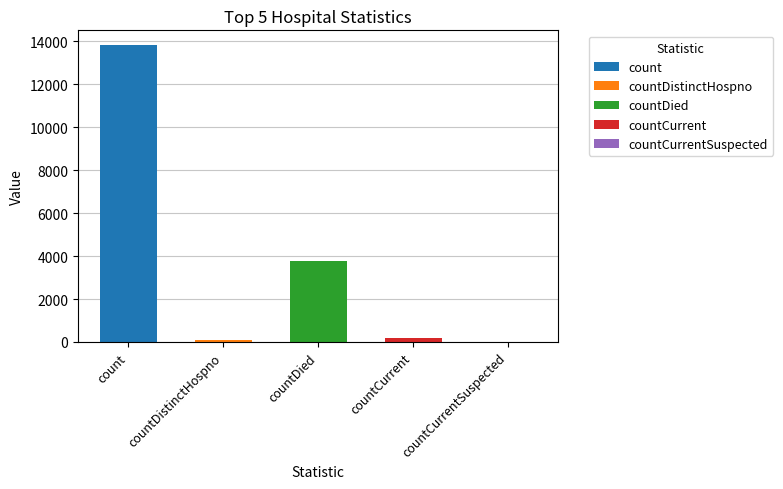

What is the change in value from count to countDied?

-10043